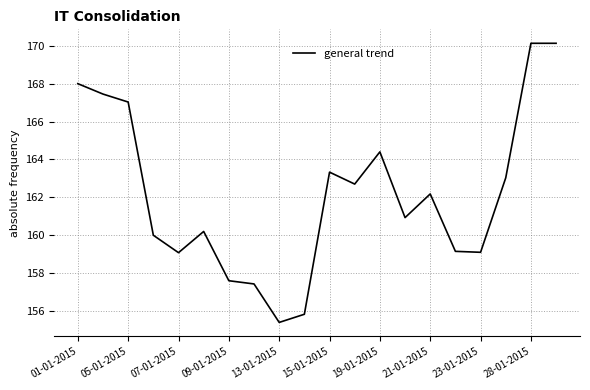

What is the minimum value shown in the chart?

155.4